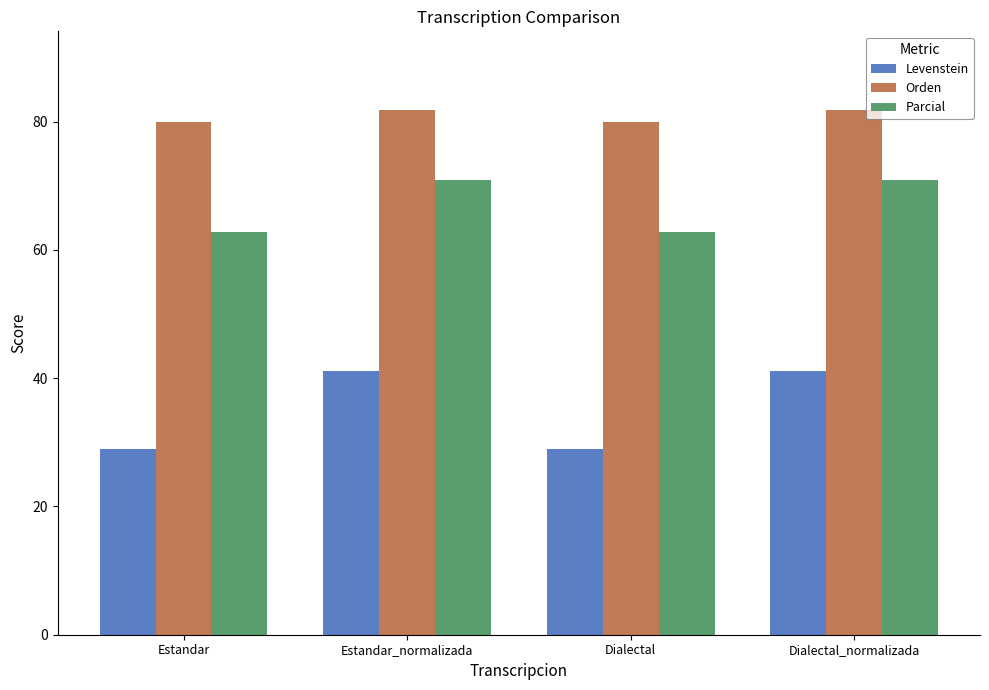

True or false: Orden has a value of 51.8 at Estandar.

False